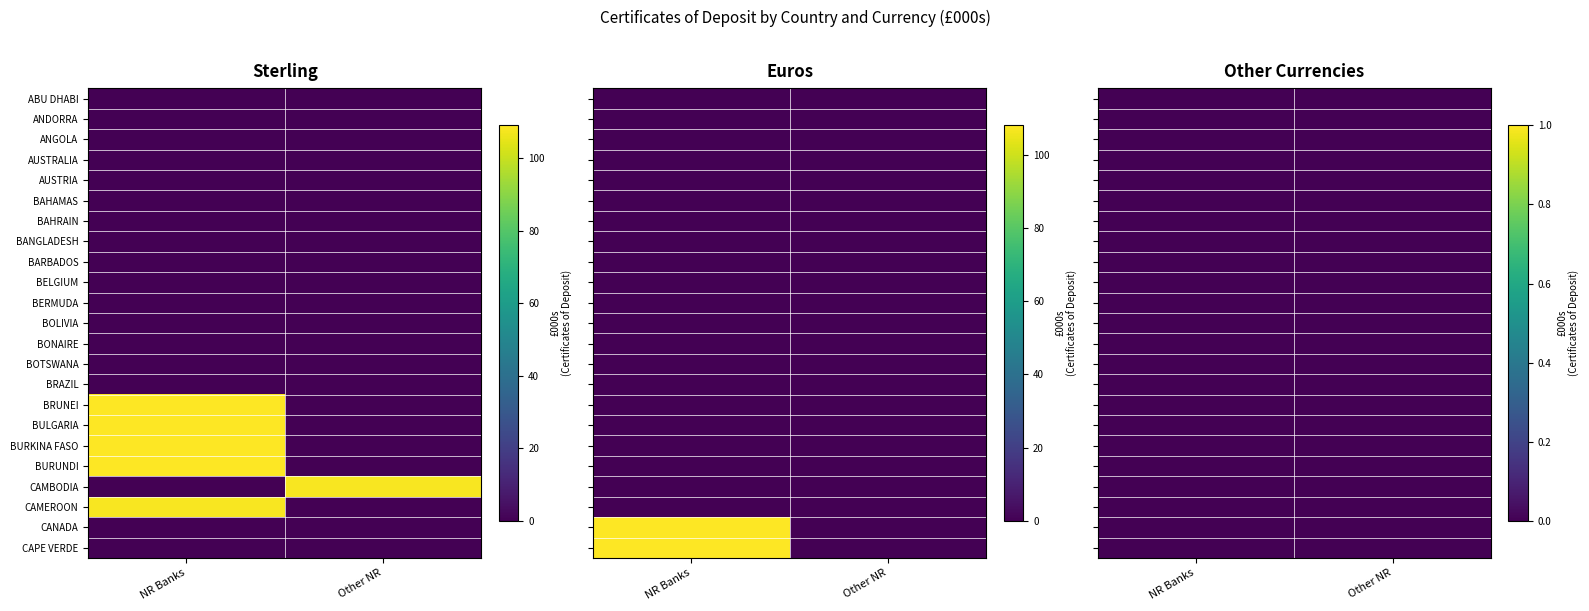

What is the total value across all series at BULGARIA?

109